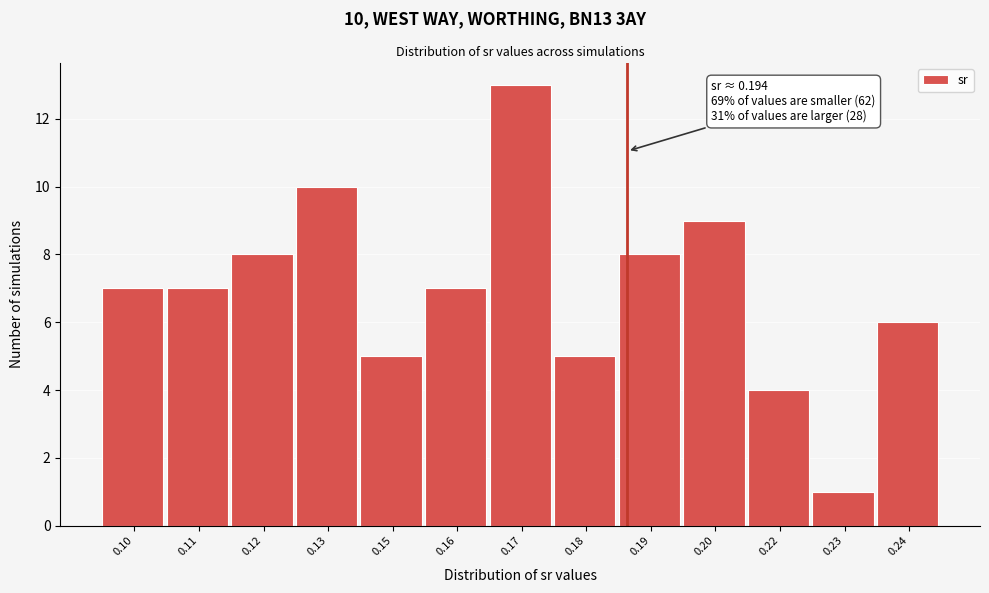

Reading left to right, extract all data points from this chart.

0.10=7	0.11=7	0.12=8	0.13=10	0.15=5	0.16=7	0.17=13	0.18=5	0.19=8	0.20=9	0.22=4	0.23=1	0.24=6